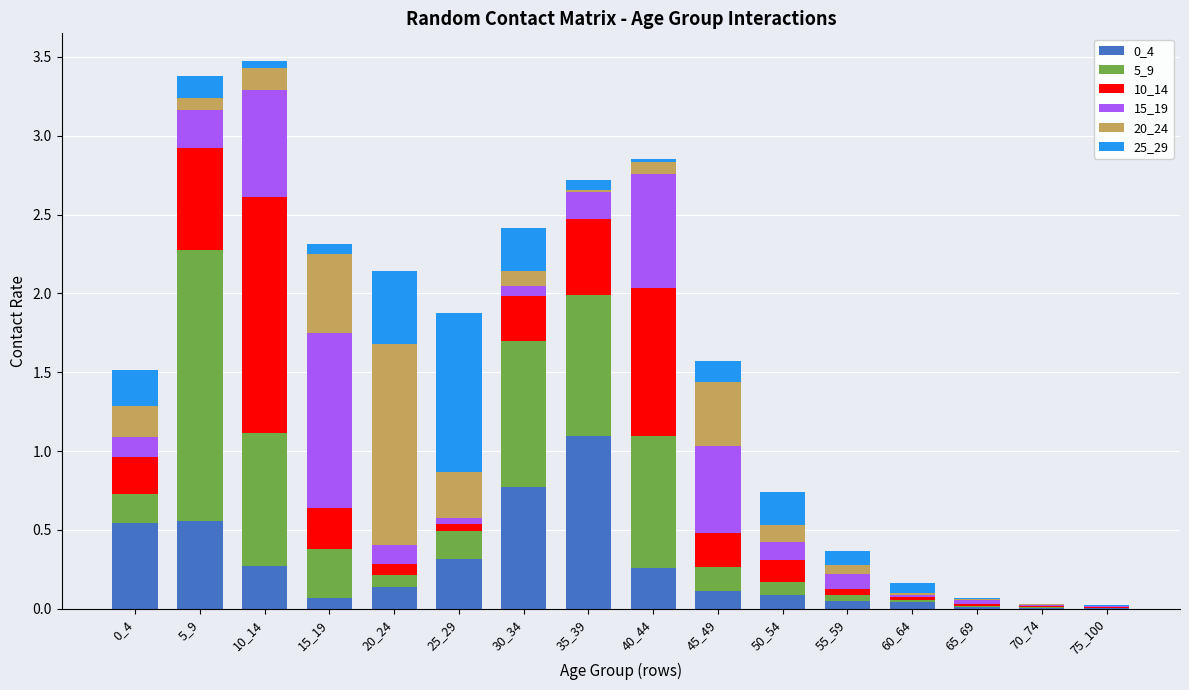

Are the bars grouped side by side (vs. stacked)?

No